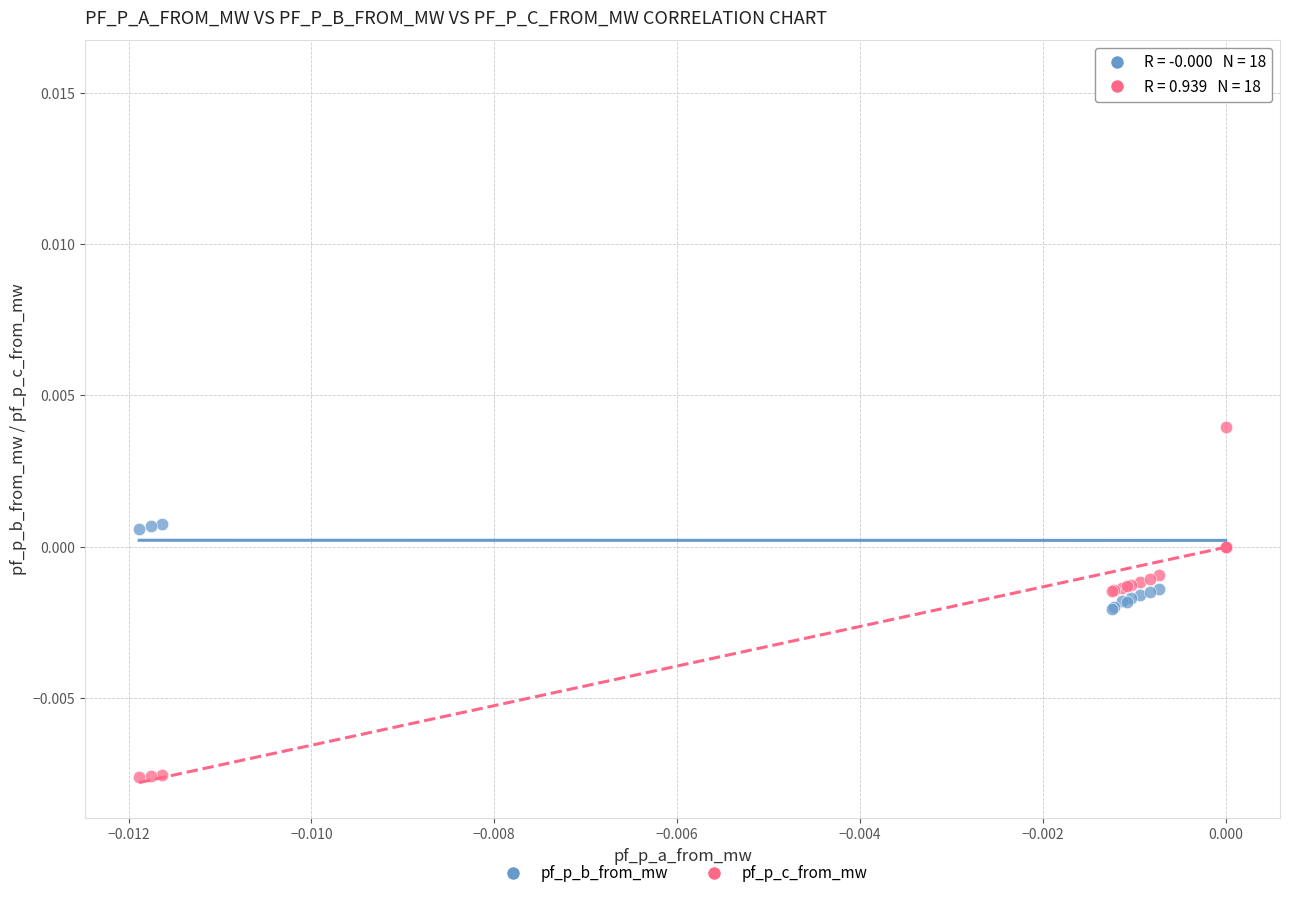

Which series reaches the maximum Y coordinate?

pf_p_b_from_mw